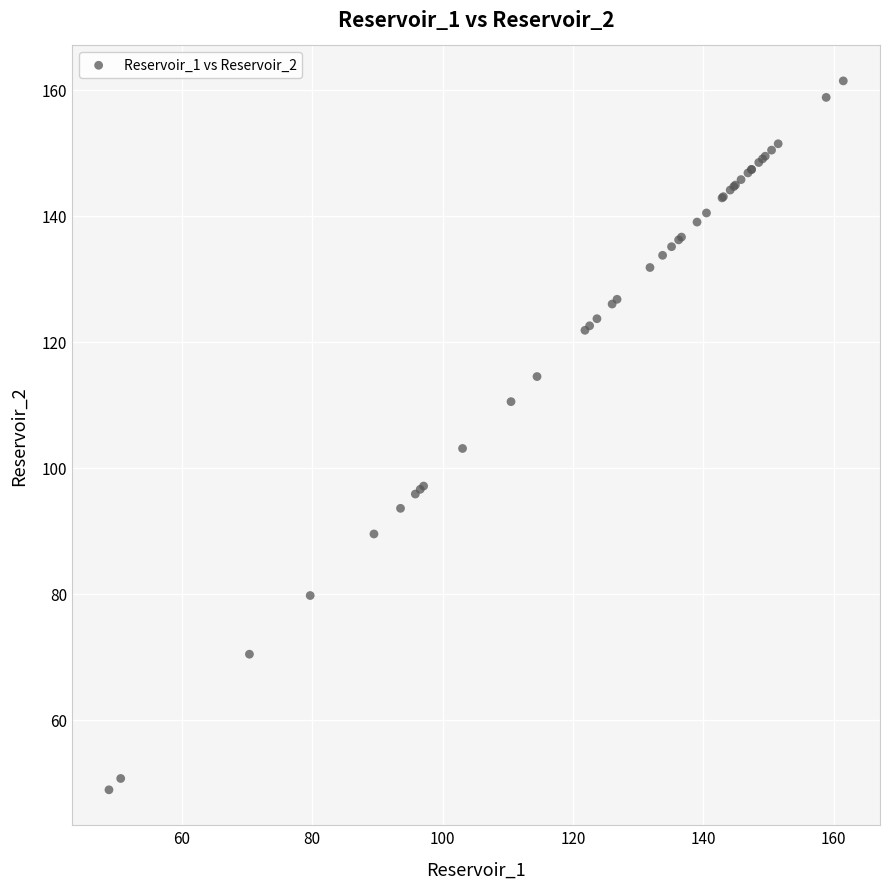

What Y value in the scatter plot is closest to 105?

103.1